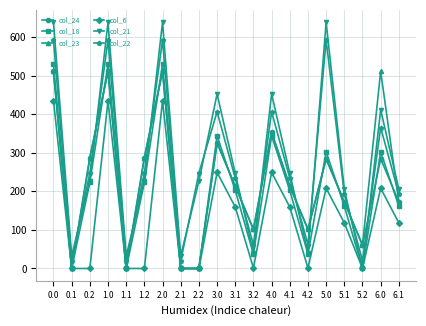

Which series has the largest range (max minus min)?

col_21